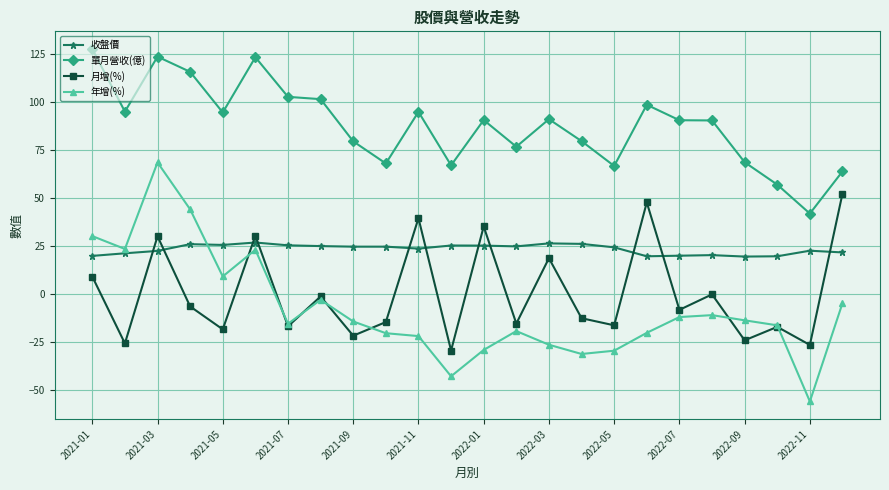

True or false: 收盤價 and 單月營收(億) intersect in this chart.

False